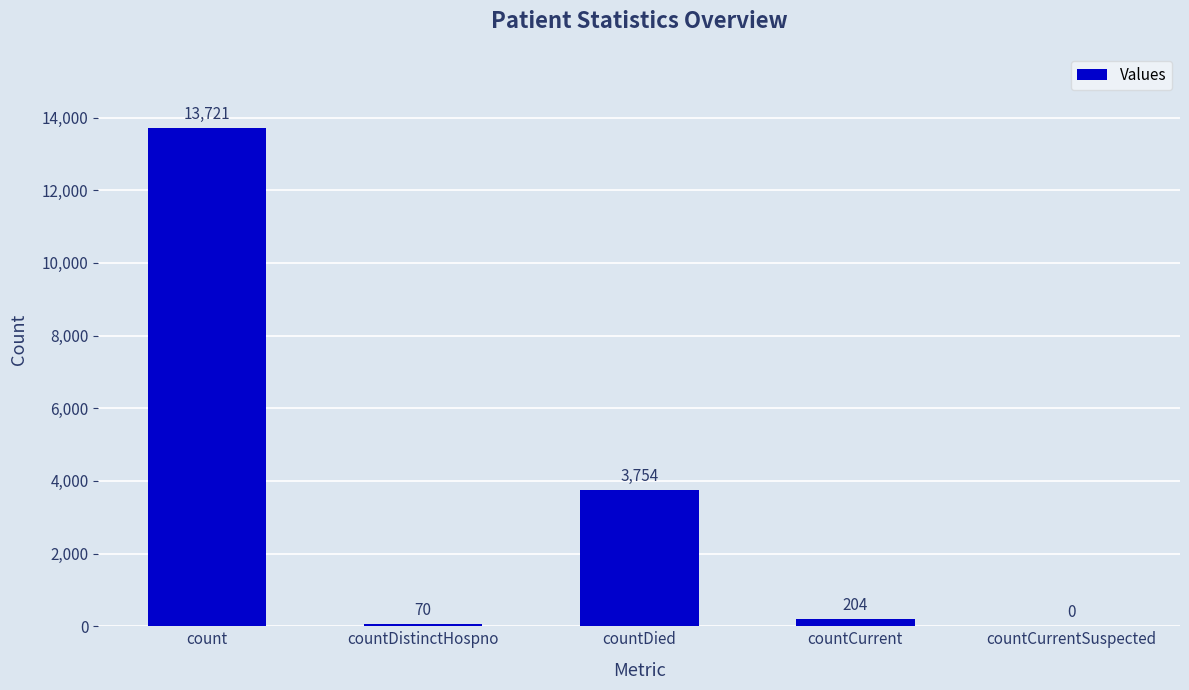

At which label does the data first exceed 204?

count